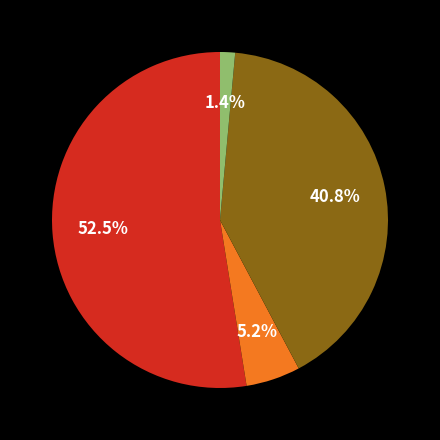

Does any single category account for the majority?

Yes